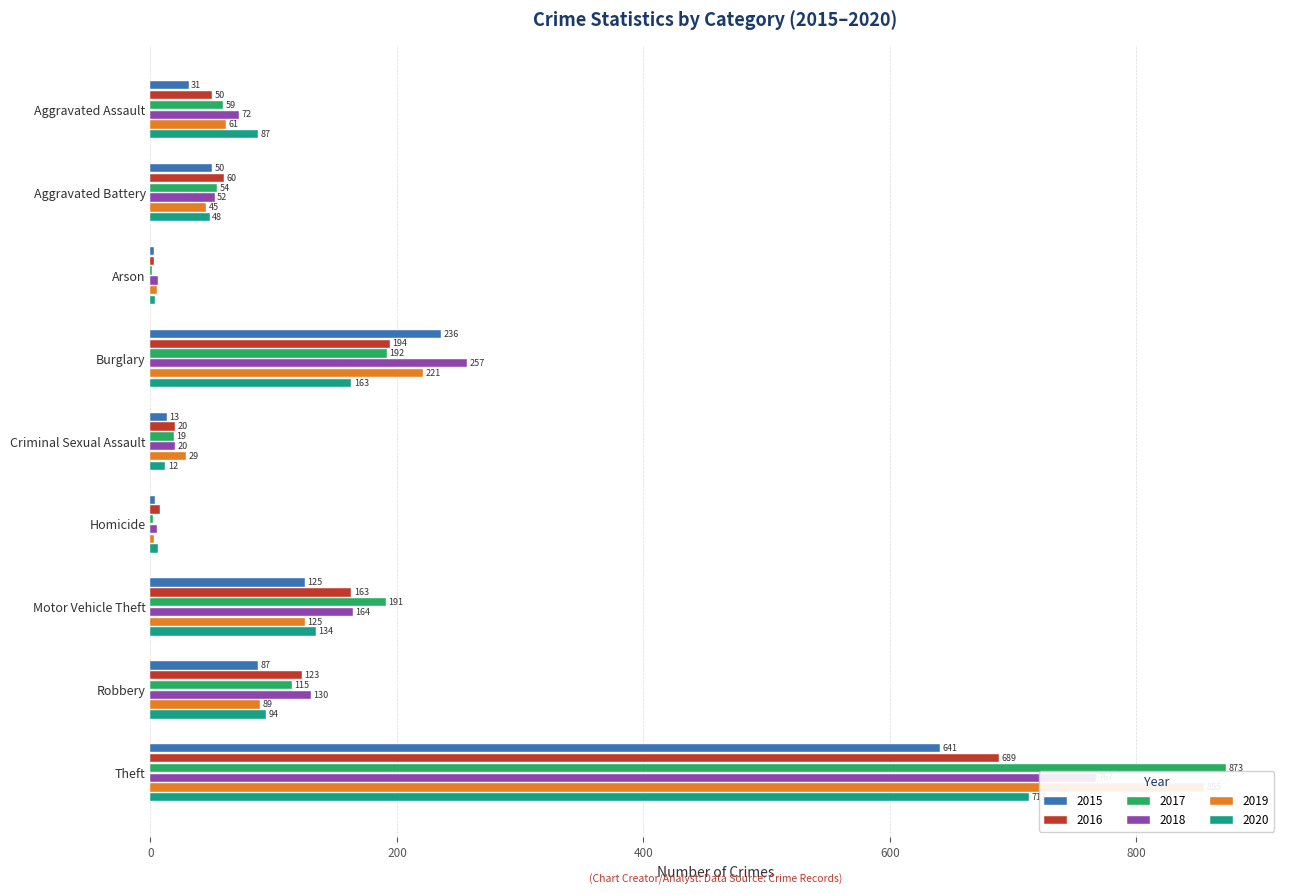

How many values in the 2015 series are below 50?

4